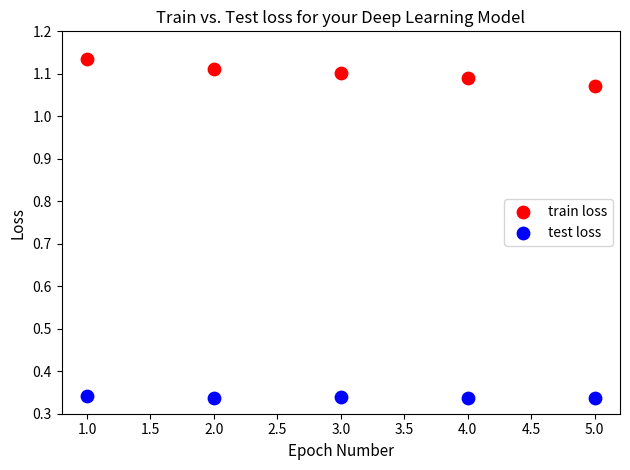

Which series has the largest Y range (max minus min)?

train loss